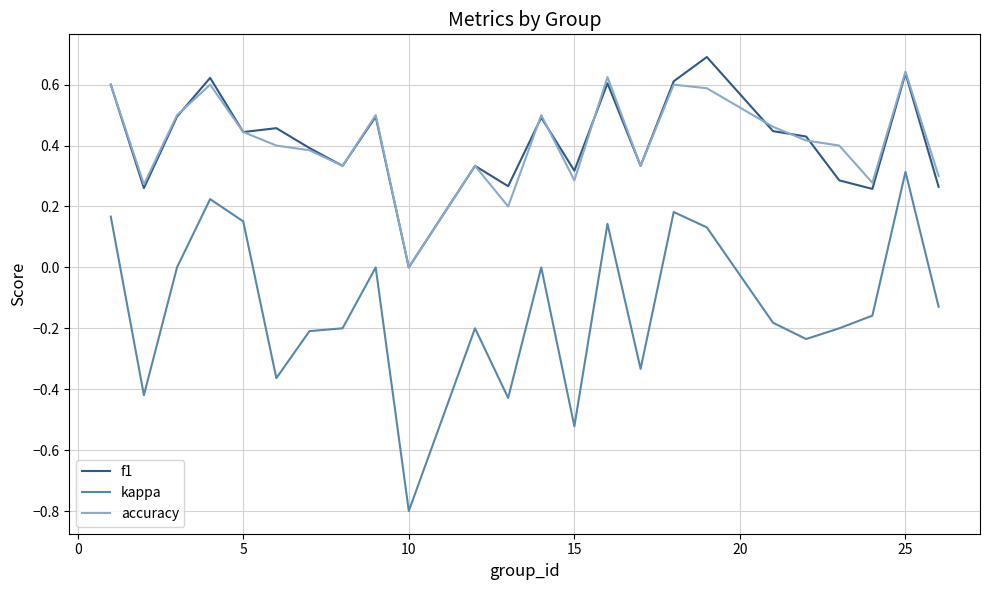

What is the minimum value shown in the chart?

-0.8